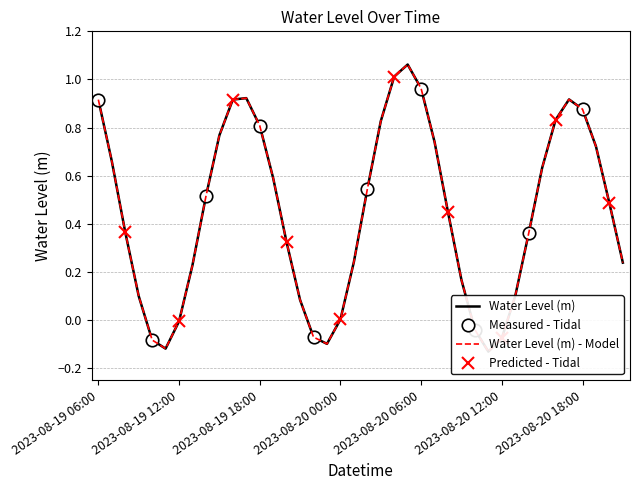

Is it true that the value at 2023-08-19 17:00 is 0.9?

True